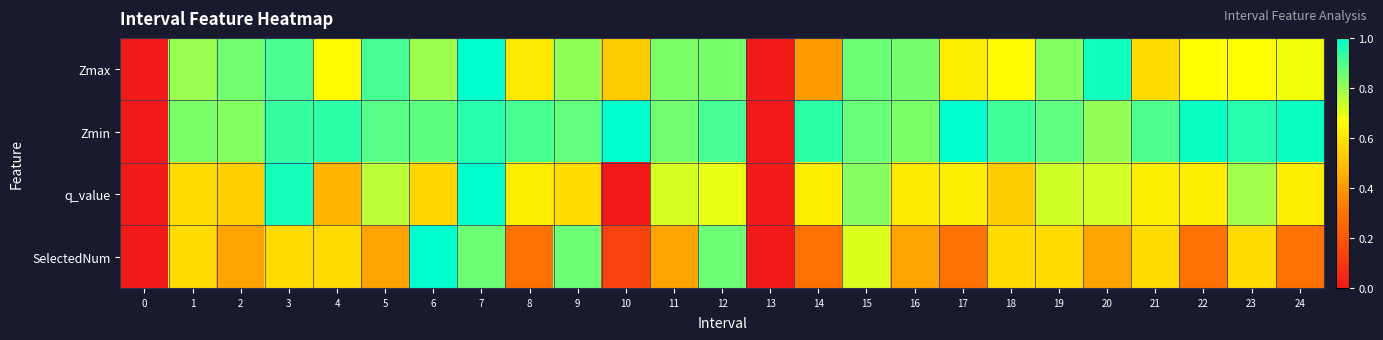

Which label corresponds to the largest value in the chart?

7